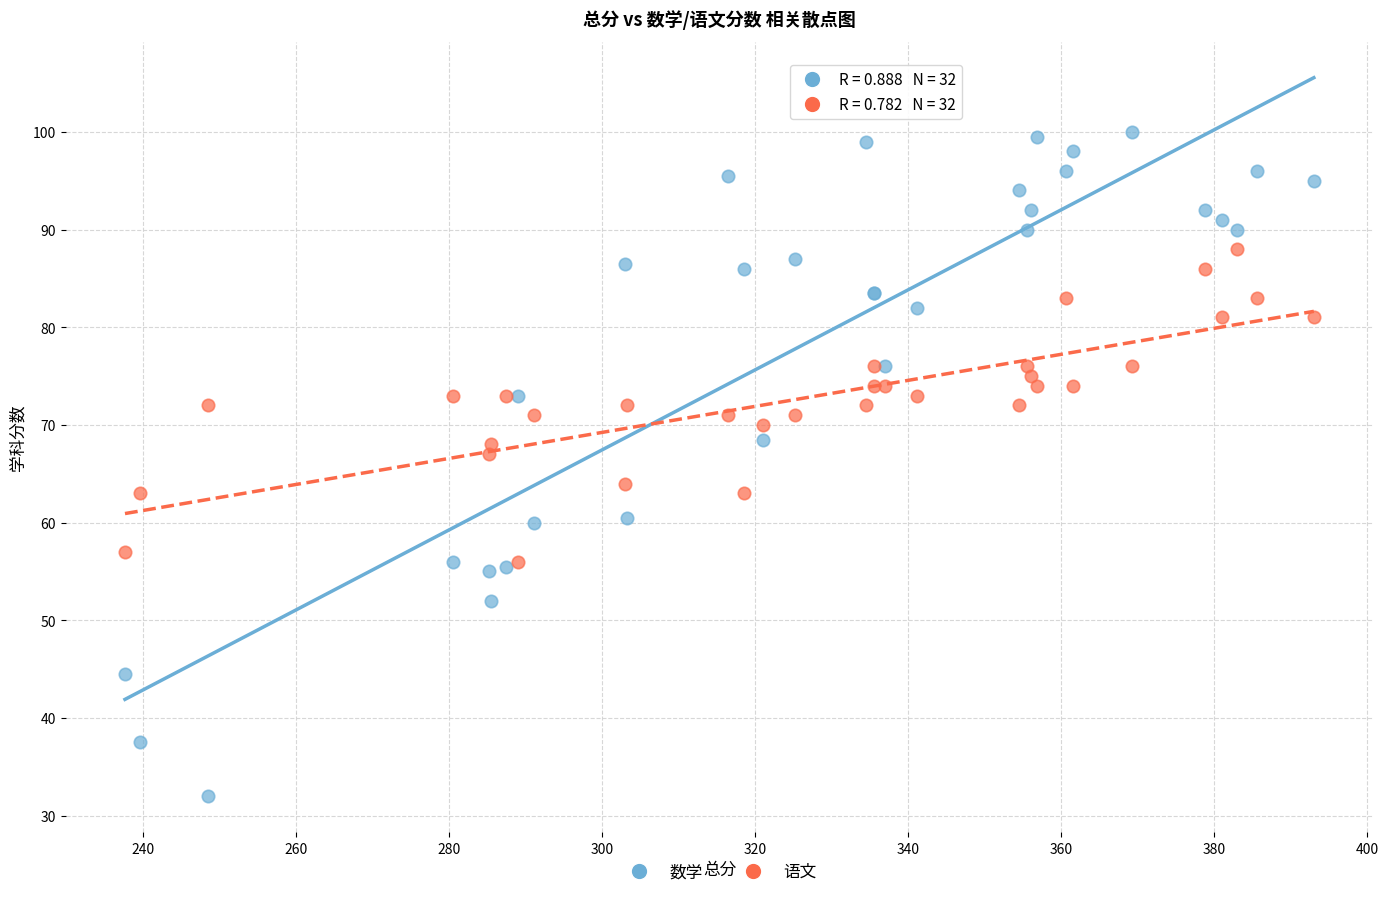

In the 数学 series, what Y value is closest to 66?

68.5